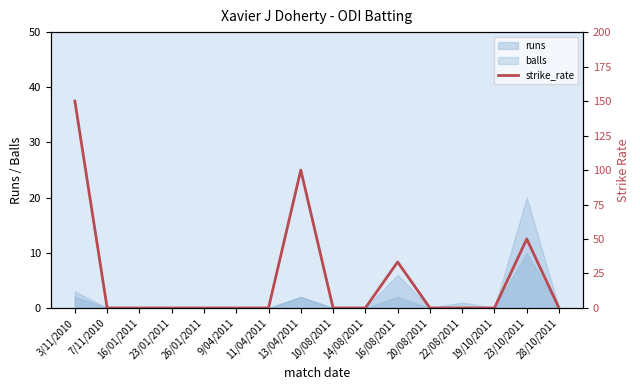

Between 11/04/2011 and 13/04/2011, which is larger?

13/04/2011